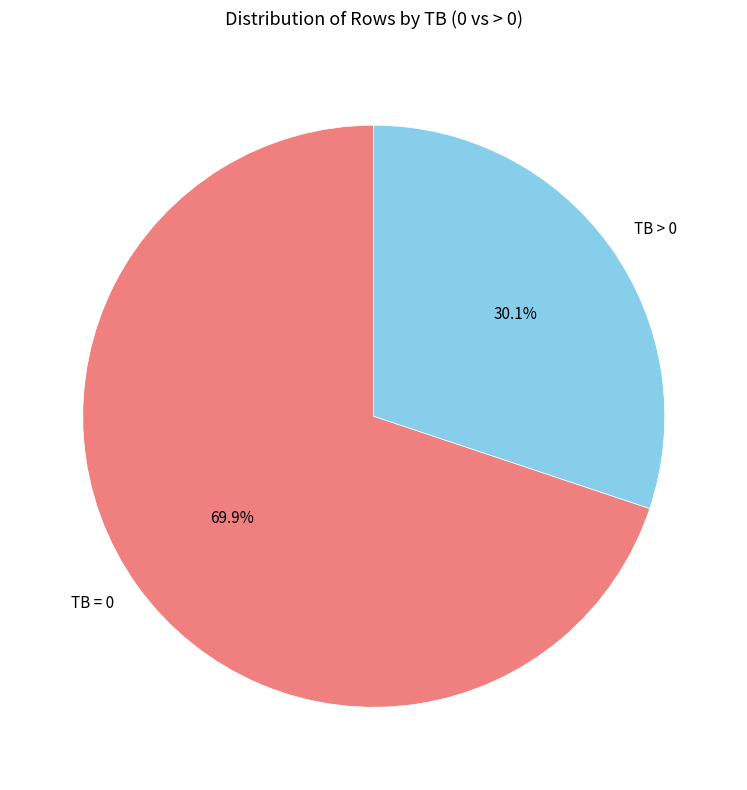

Rank the categories by value from highest to lowest.

TB = 0, TB > 0